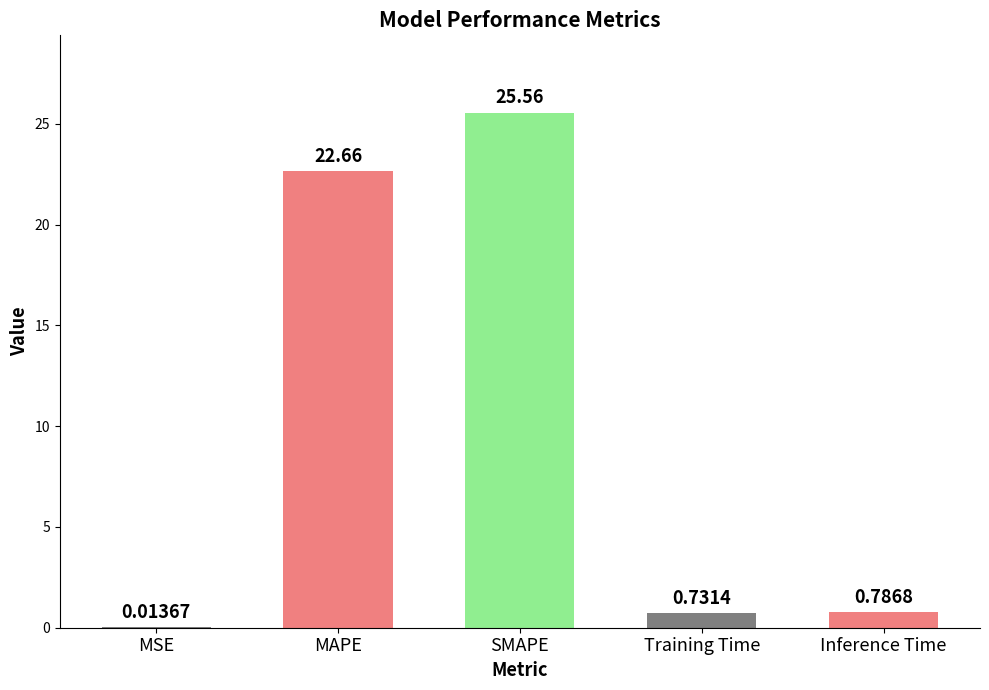

At which category does the chart reach its peak across all series?

SMAPE